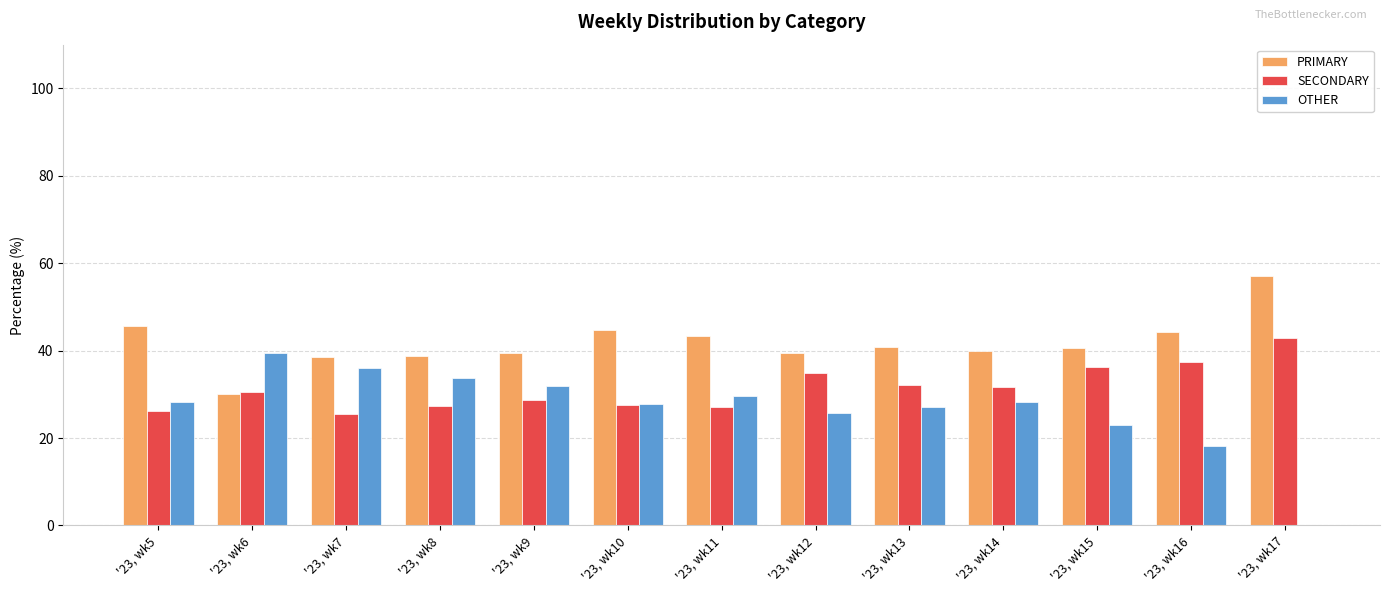

Count the number of data series in this chart.

3